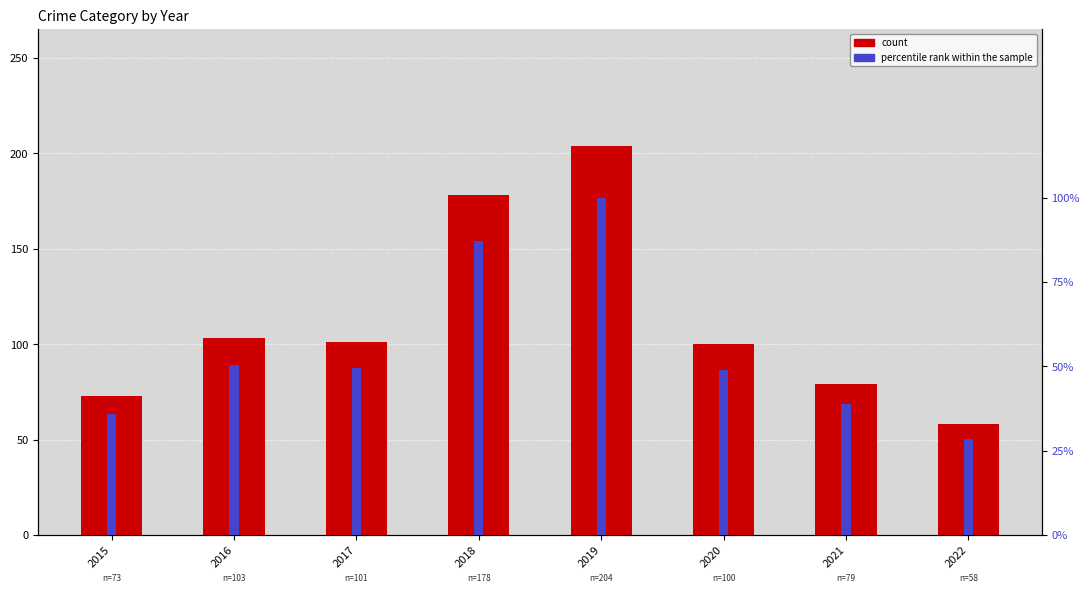

Between 2022 and 2021, which is larger?

2021